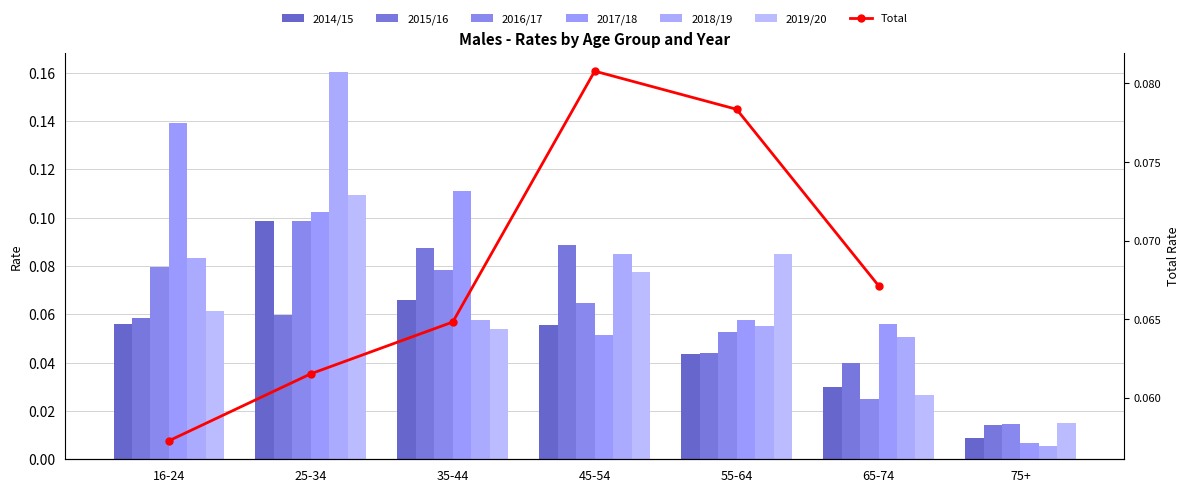

Reading left to right, extract all data points from this chart.

2014/15: 0.1	0.1	0.1	0.1	0.0	0.0	0.0
2015/16: 0.1	0.1	0.1	0.1	0.0	0.0	0.0
2016/17: 0.1	0.1	0.1	0.1	0.1	0.0	0.0
2017/18: 0.1	0.1	0.1	0.1	0.1	0.1	0.0
2018/19: 0.1	0.2	0.1	0.1	0.1	0.1	0.0
2019/20: 0.1	0.1	0.1	0.1	0.1	0.0	0.0